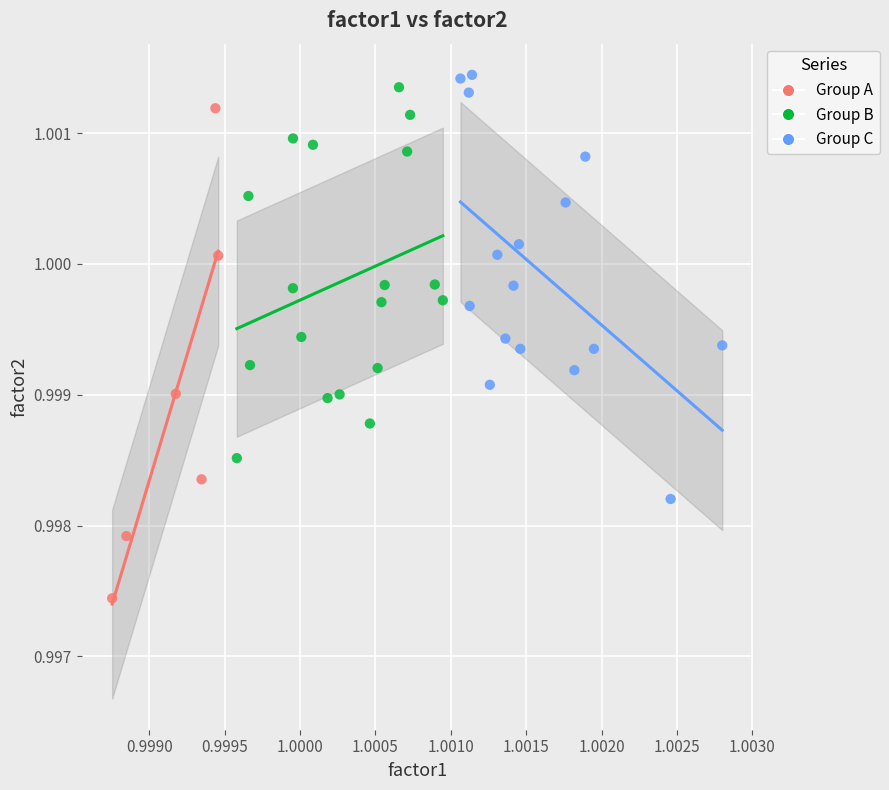

Which series reaches the minimum Y coordinate?

Group A